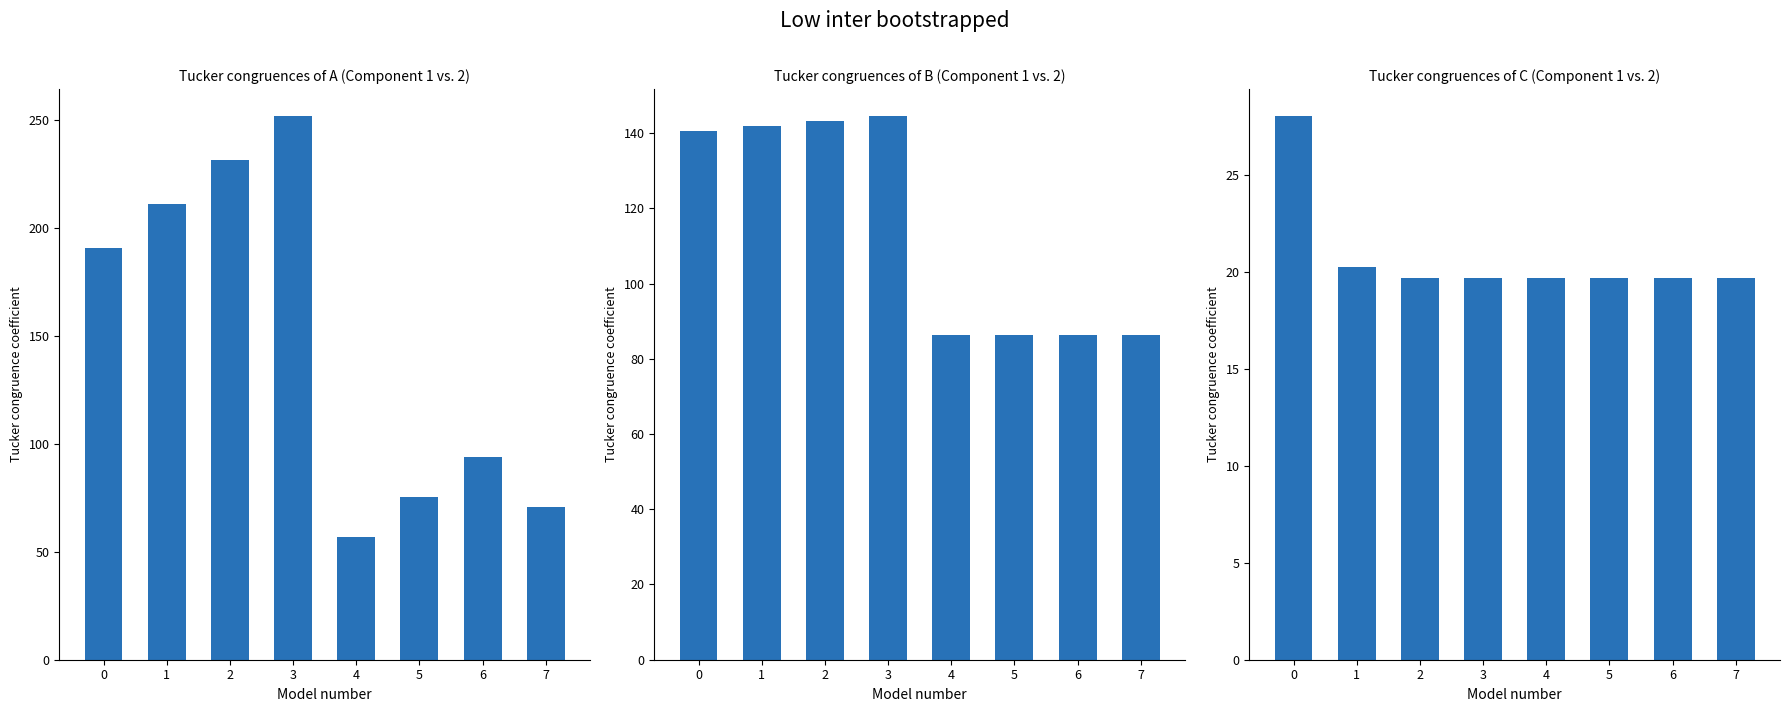

Which series has the widest spread of values?

col_1